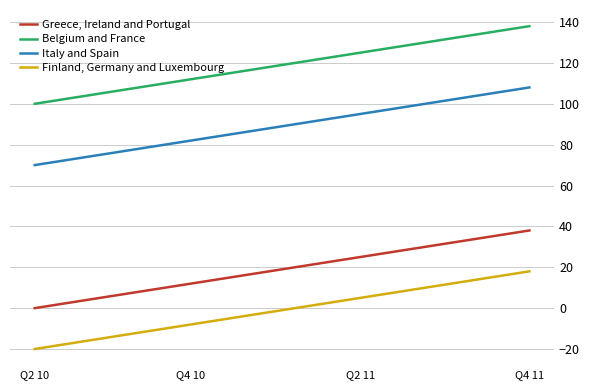

What is the maximum value for Finland, Germany and Luxembourg?

18